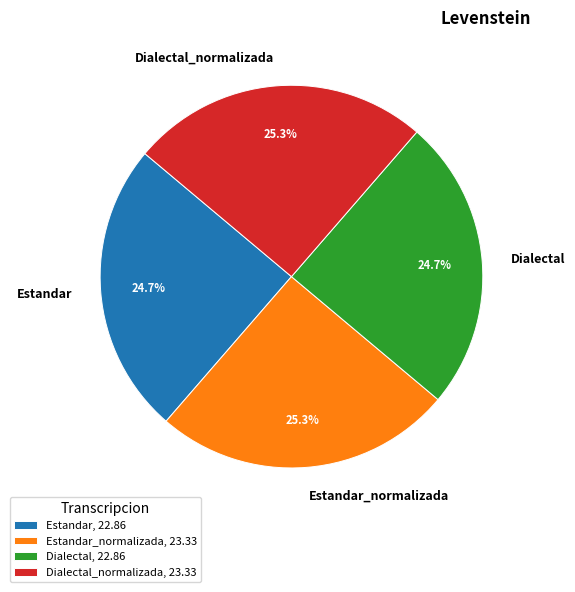

Count the number of slices in the pie.

4